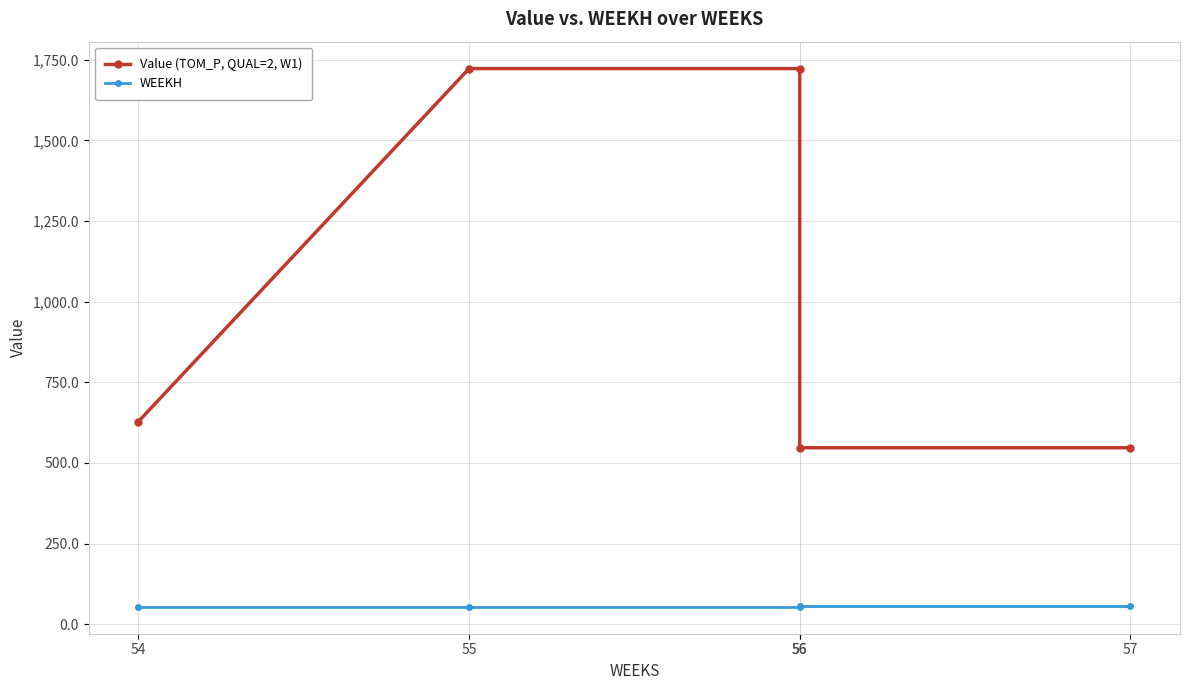

Where is Value (TOM_P, QUAL=2, W1) nearest to the value 1135?

54